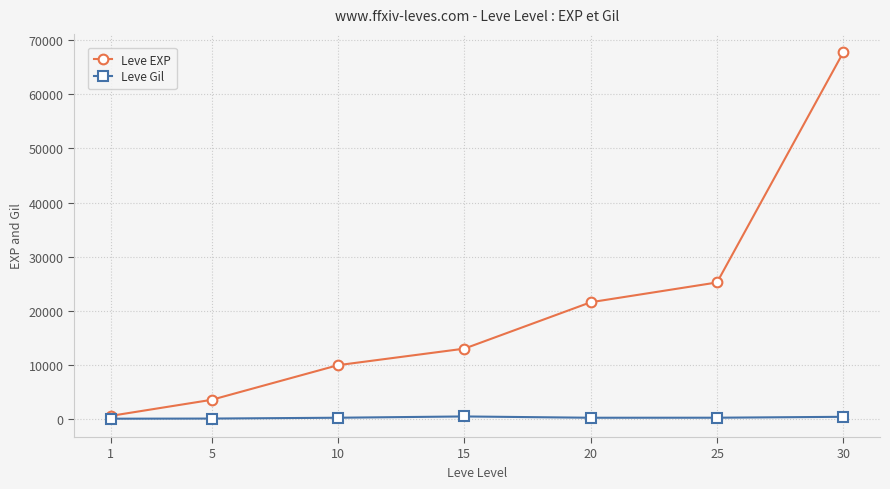

The value of Leve EXP at 25 is 38266. True or false?

False